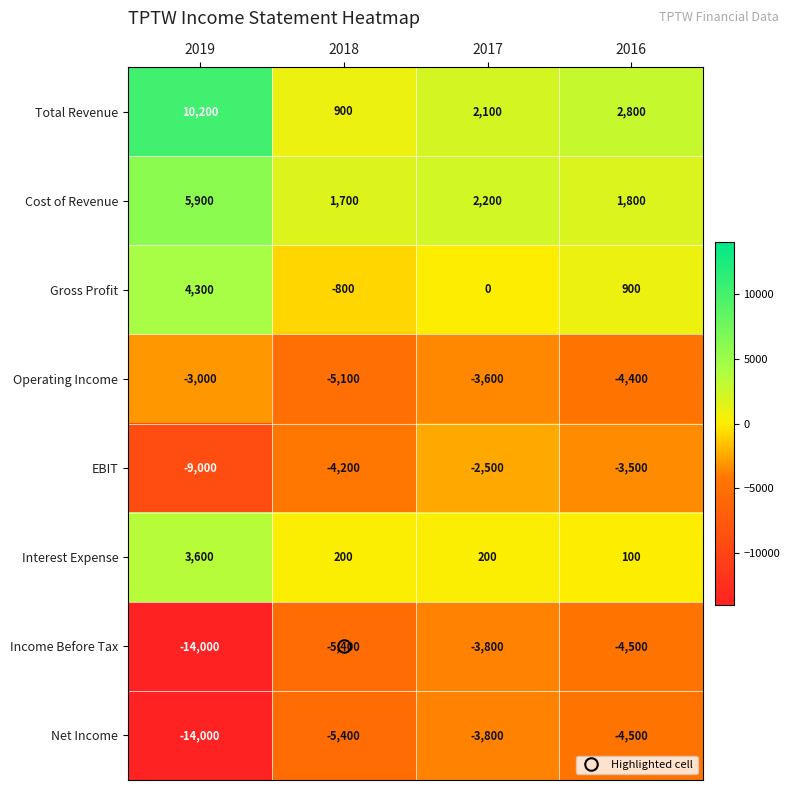

The EBIT series shows -1135 at 2017. True or false?

False